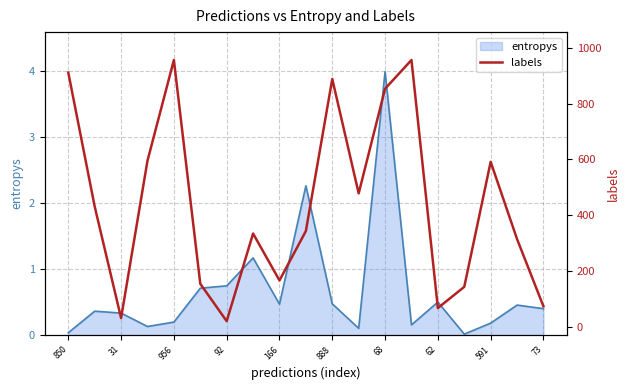

At which label does entropys reach its peak?

68